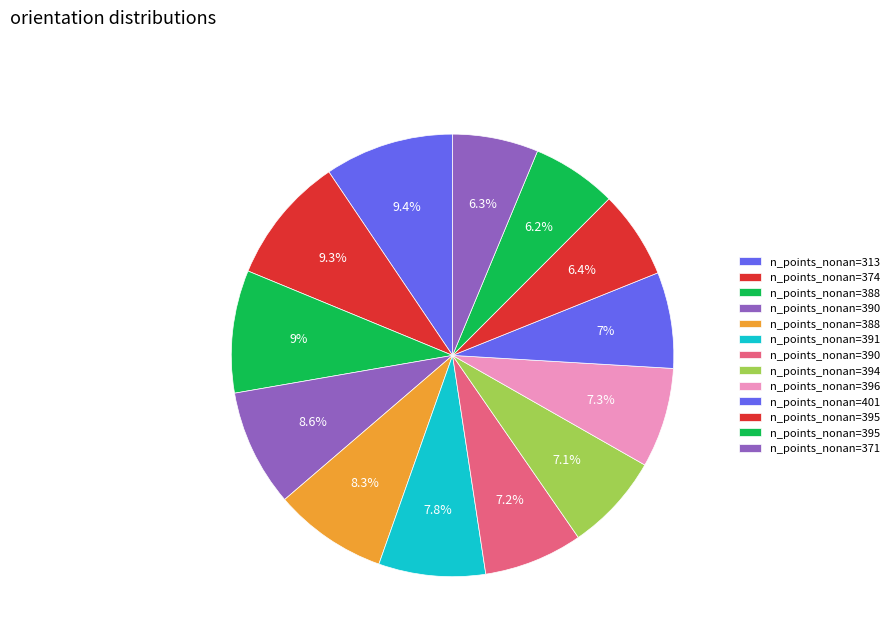

How many segments does this pie chart have?

13